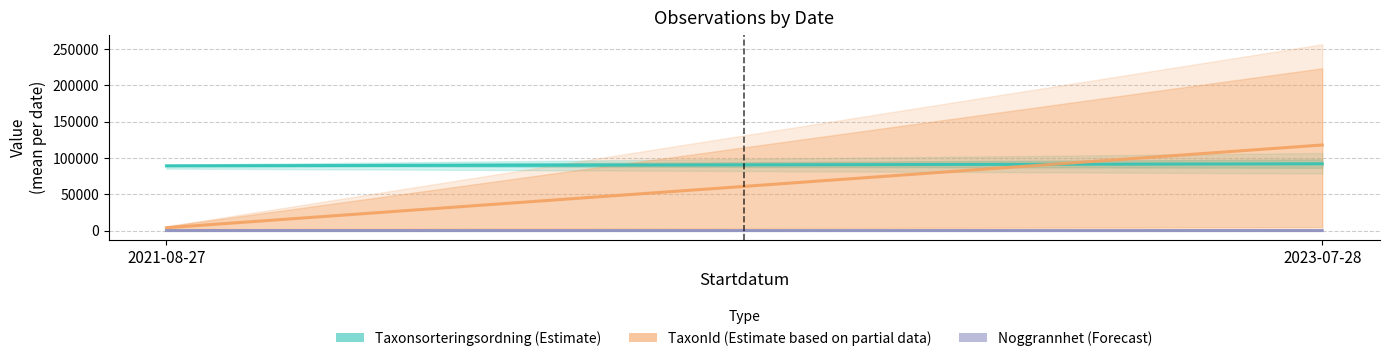

What is the approximate value of Noggrannhet (Forecast) at 2021-08-27?

10.0